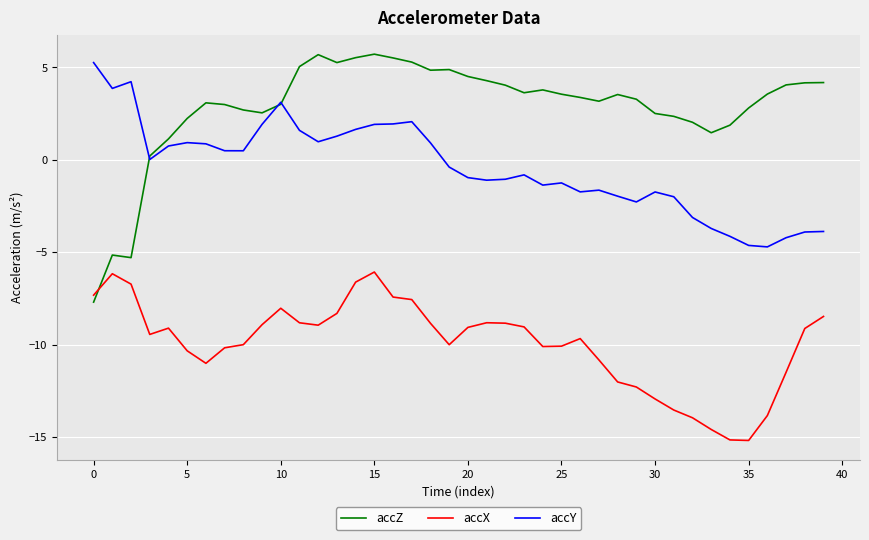

Which series has the widest spread of values?

accZ